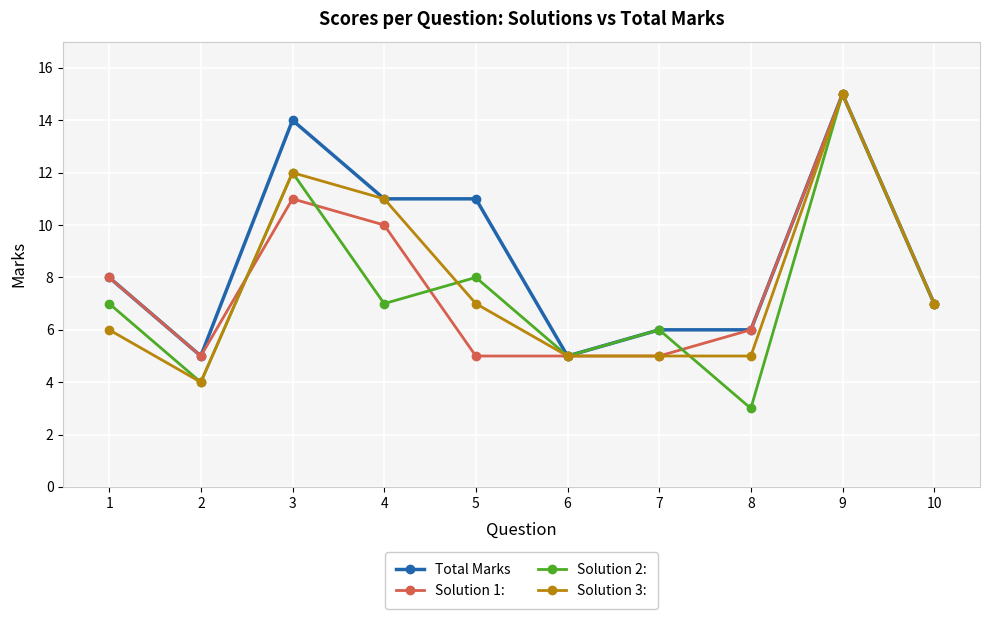

At which label does Solution 2: reach its minimum?

8